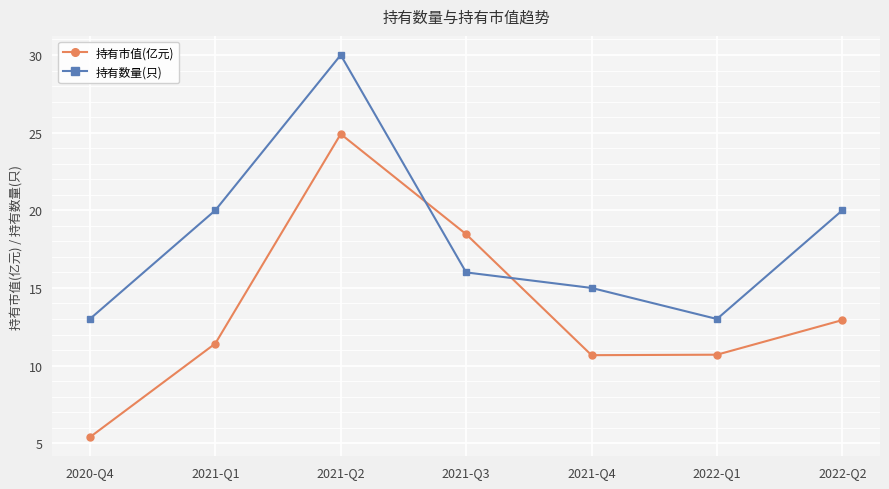

What are all the series names shown in the legend?

持有市值(亿元), 持有数量(只)